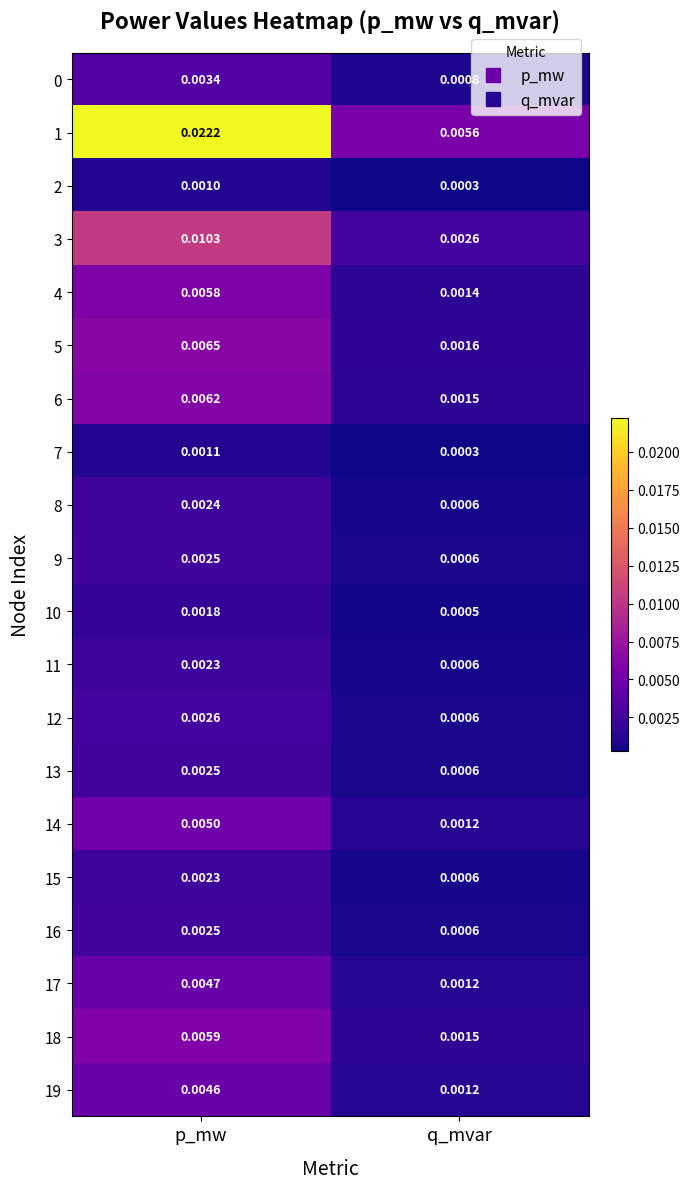

At which category does the chart reach its peak across all series?

p_mw